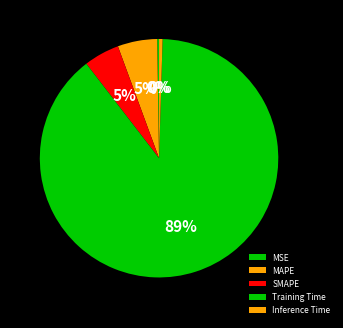

Rank the categories by value from highest to lowest.

Training Time, MAPE, SMAPE, Inference Time, MSE